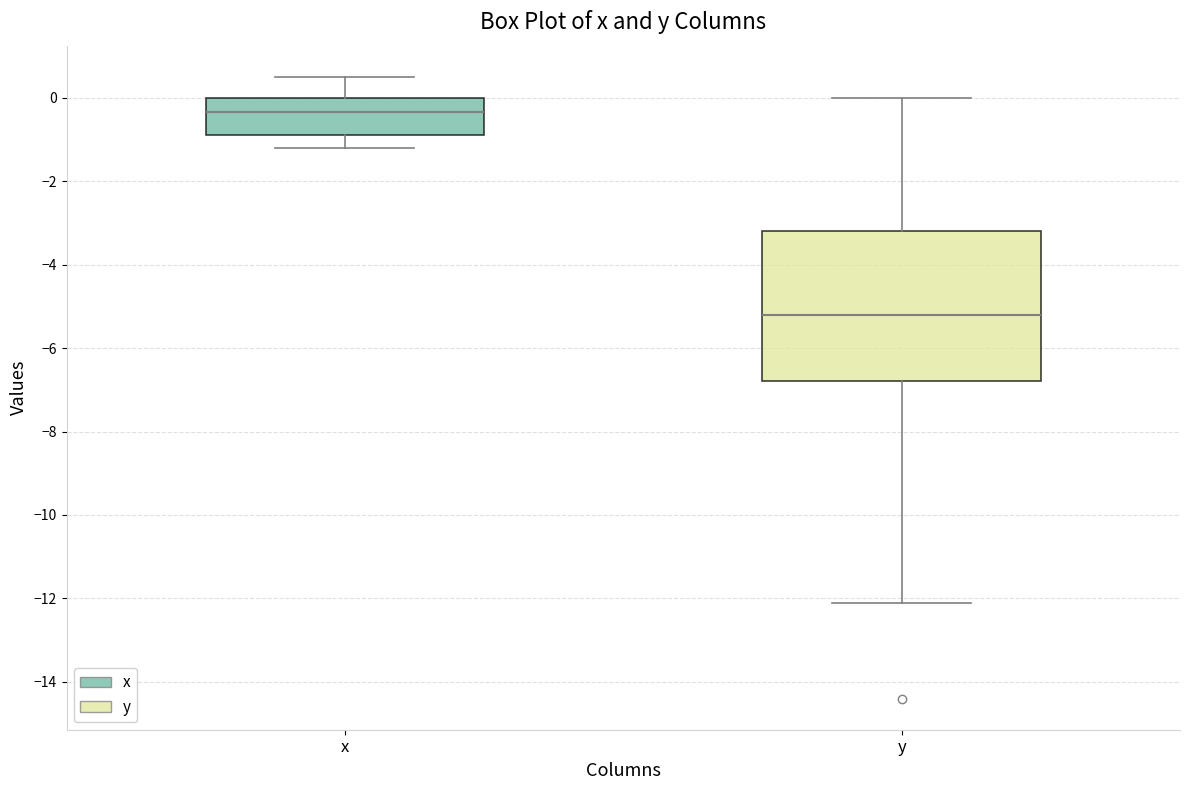

Where is the lower edge of the box for y on the y-axis? The values are not printed on the chart, so give them approximately, as read against the axis.

-6.8